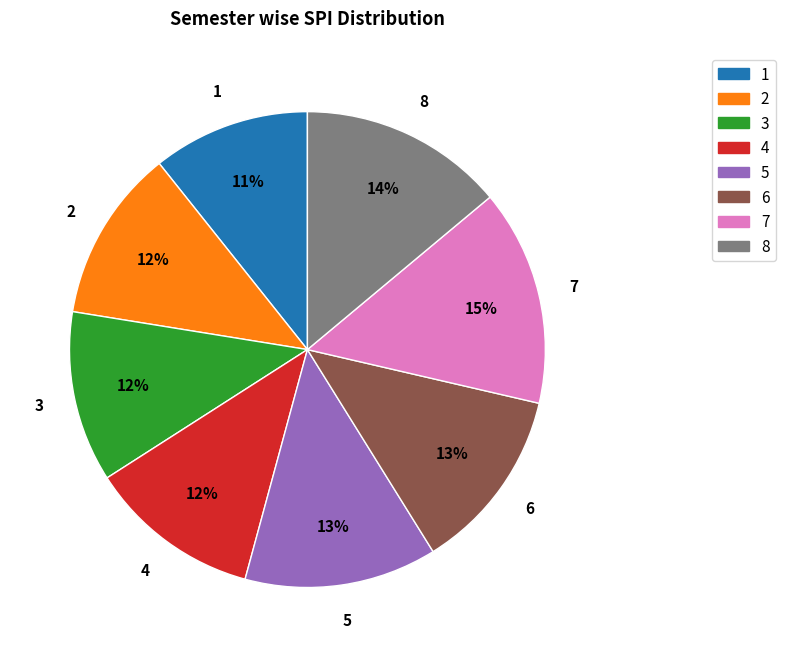

Do 3 and 5 together represent more than half of the pie?

No